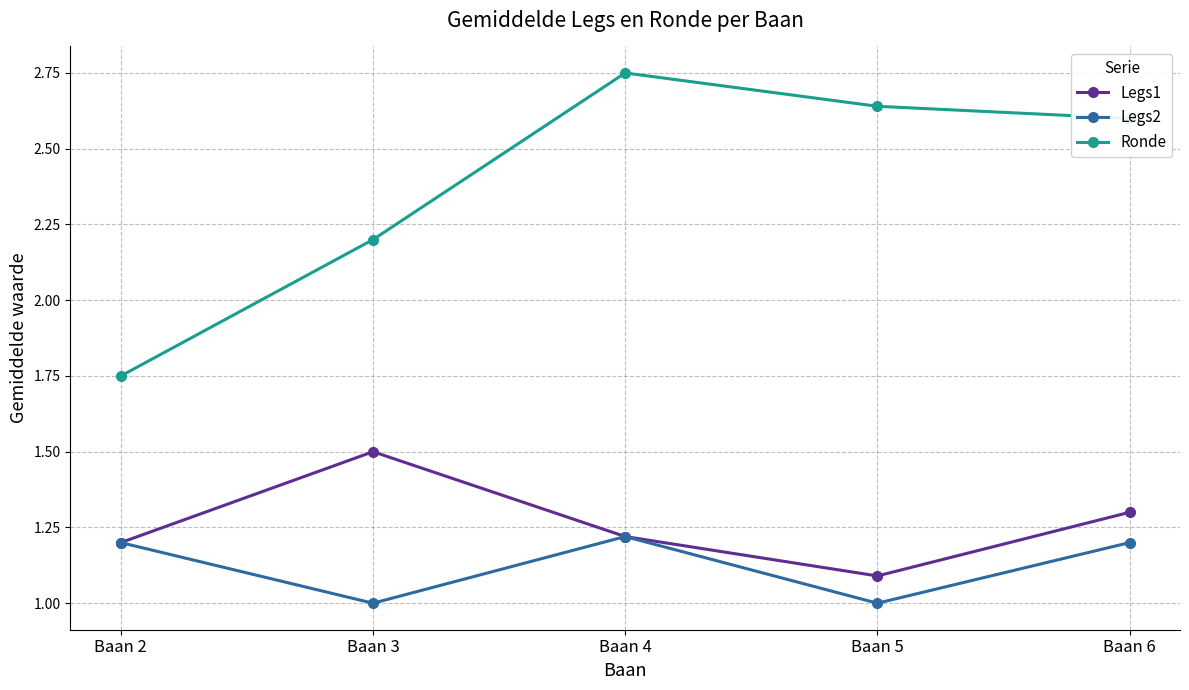

List the labels in order of Legs1 value, smallest first.

Baan 5, Baan 2, Baan 4, Baan 6, Baan 3